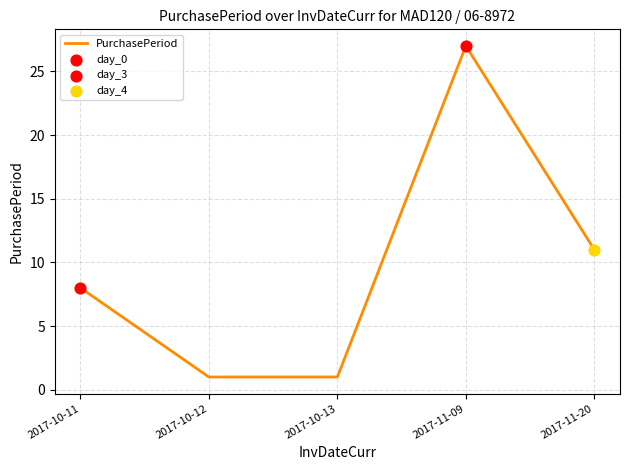

What is the change in value from 2017-10-11 to 2017-11-09?

+19